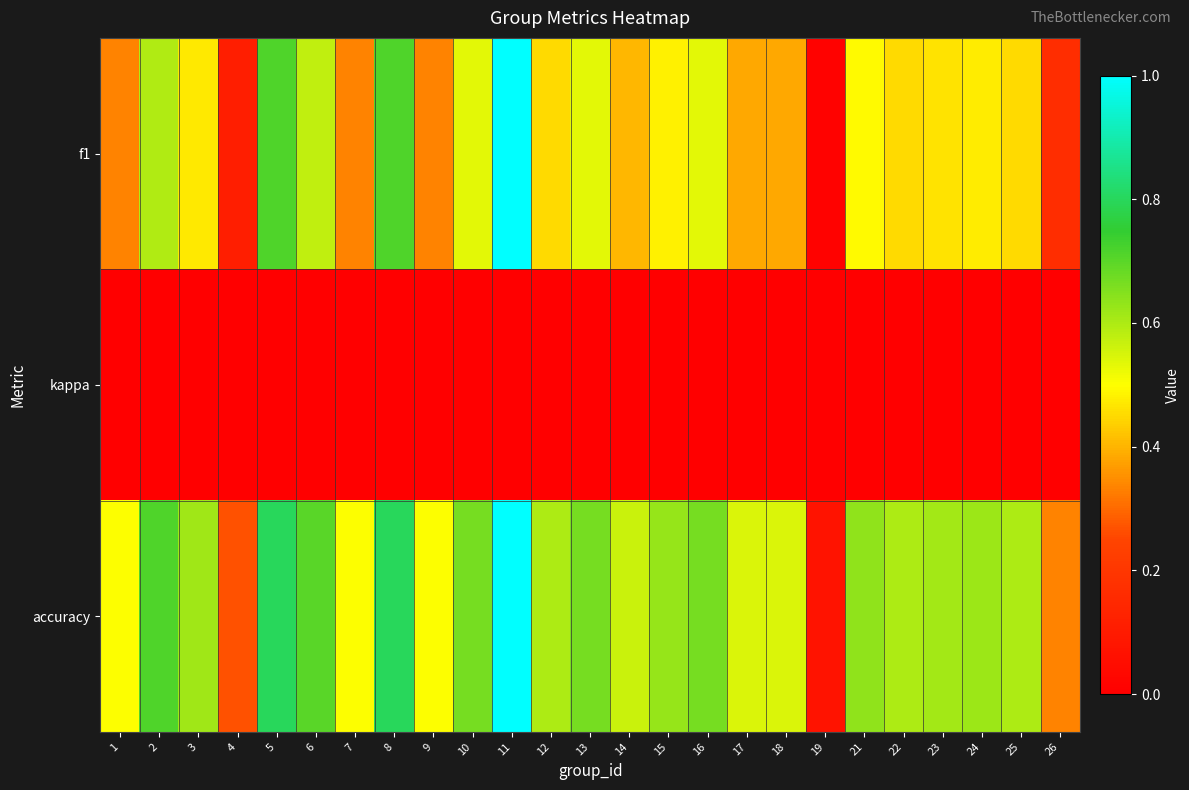

What is the greatest value displayed?

1.0